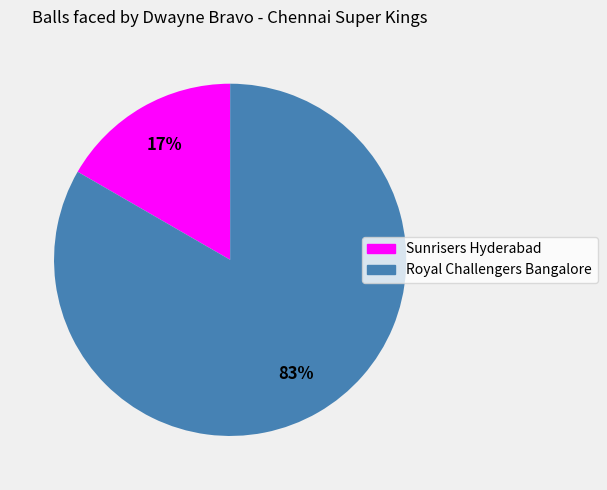

Is Sunrisers Hyderabad the majority of the pie?

No